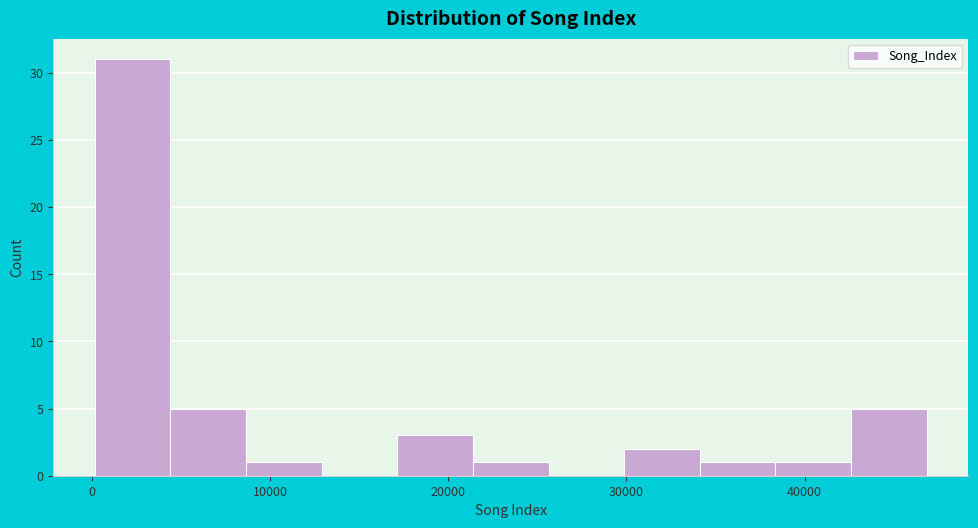

Which range on the x-axis has the tallest bar?

0 to 4000